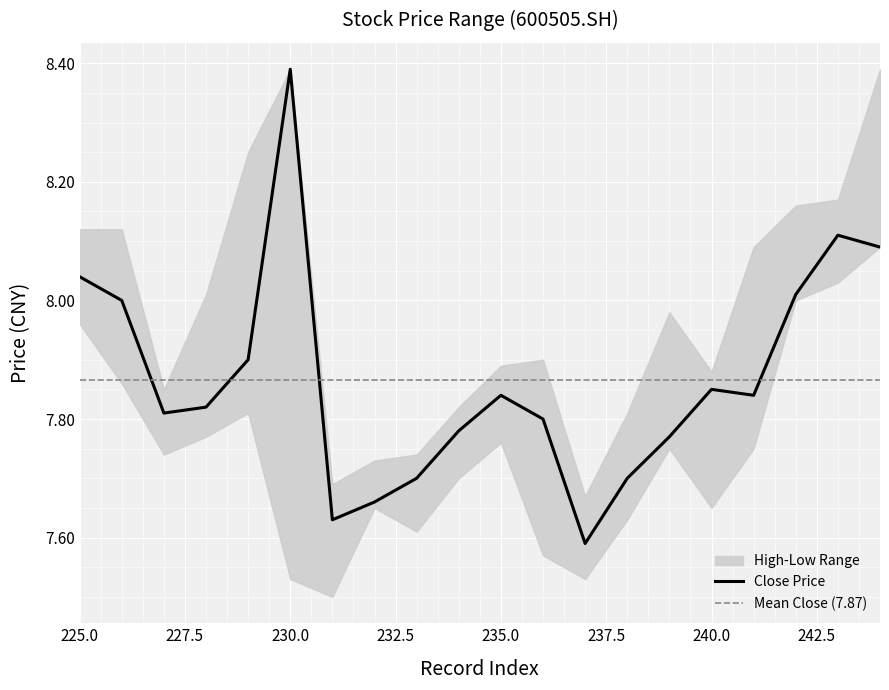

Between 229 and 226, which is larger?

226